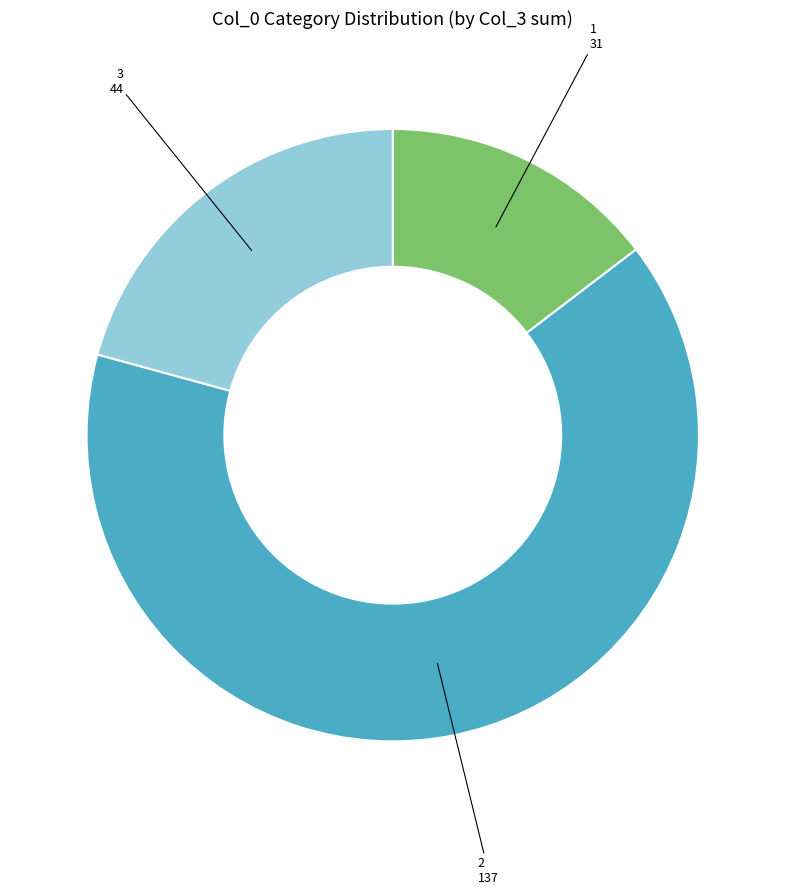

Which slice represents more than half of the pie?

2